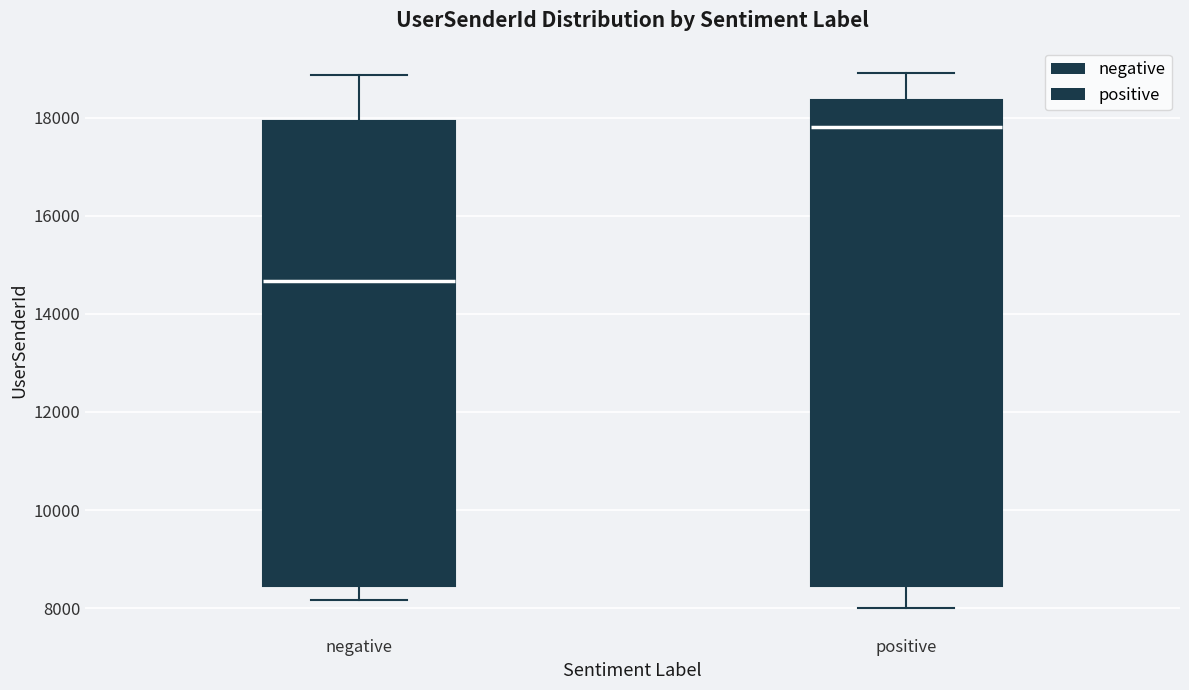

Reading left to right, read every box against the y-axis: the position of its median line, the range the box covers, and the ends of its whiskers. The values are not printed on the chart, so give them approximately, as read against the axis.

negative: median 14600, box 8400 to 18000, whiskers 8200 to 18800
positive: median 17800, box 8400 to 18400, whiskers 8000 to 19000